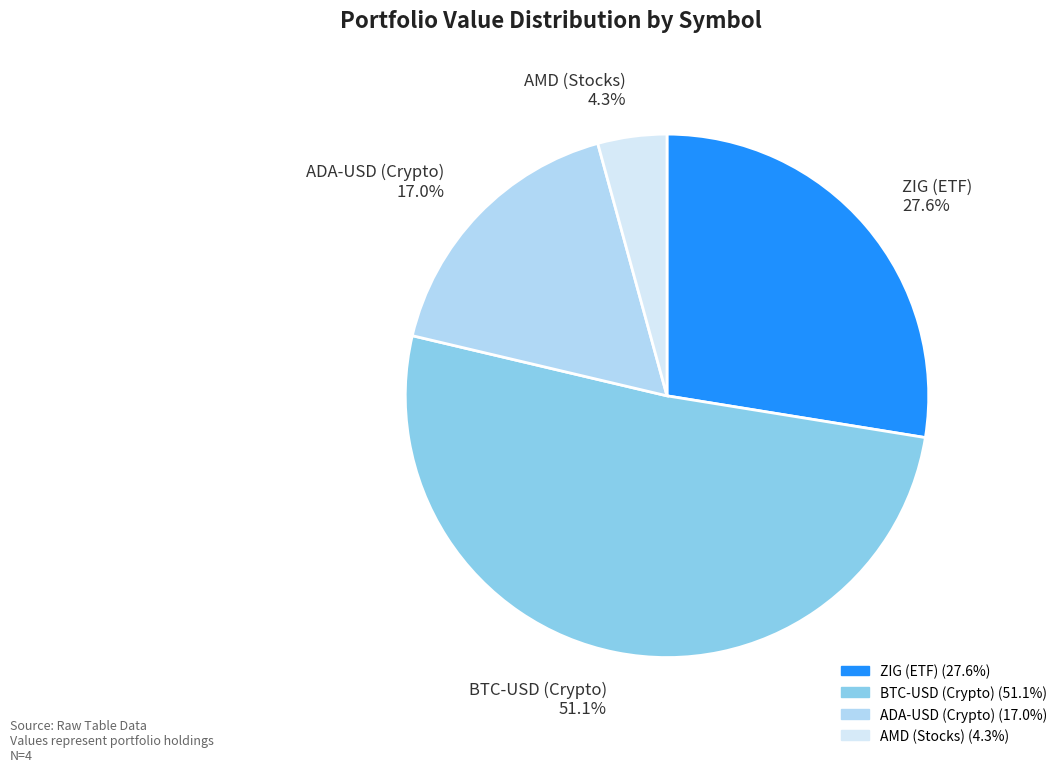

True or false: AMD (Stocks) accounts for 4% of the total.

True